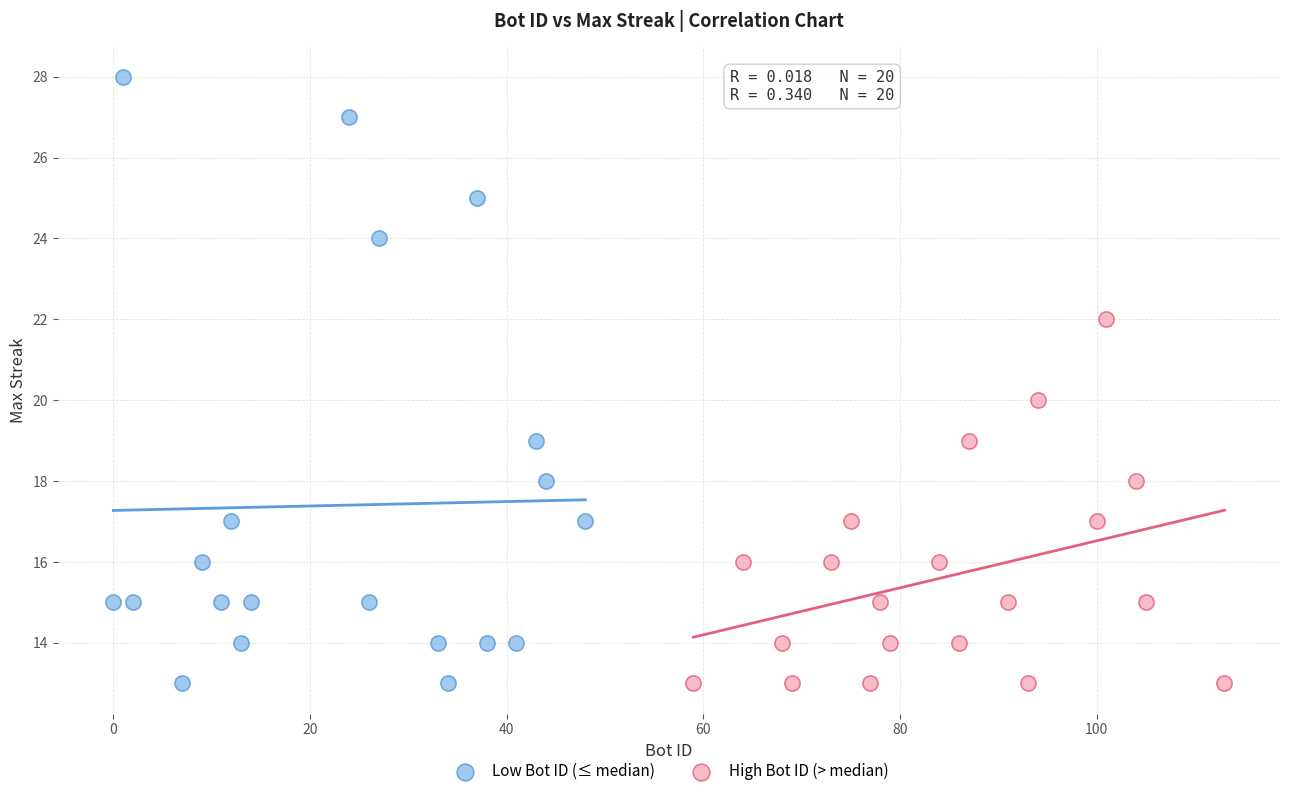

Which series has the widest spread of Y values?

Low Bot ID (≤ median)